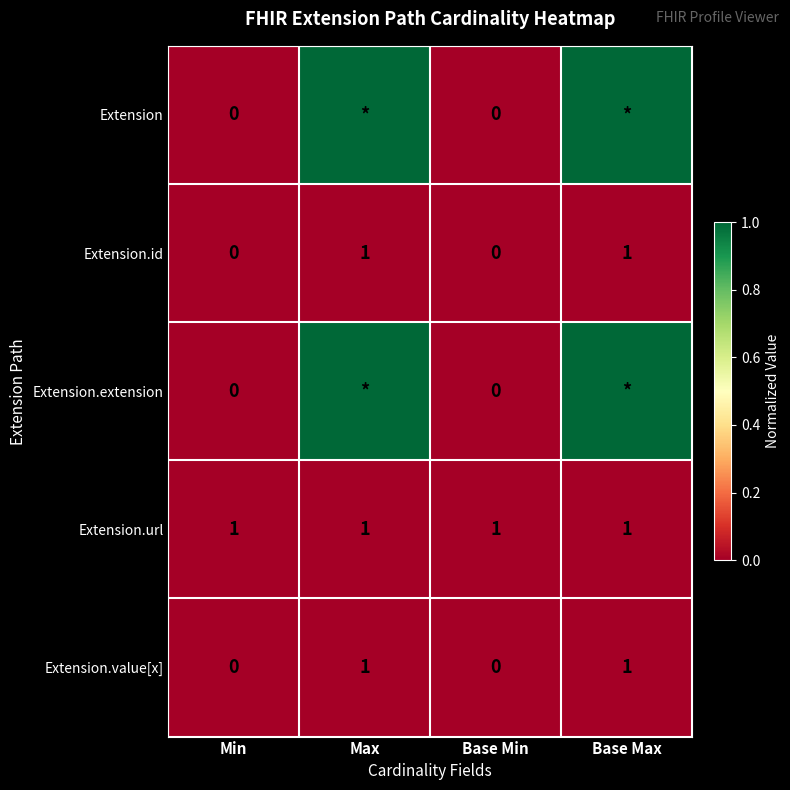

Count the number of categories in the chart.

4